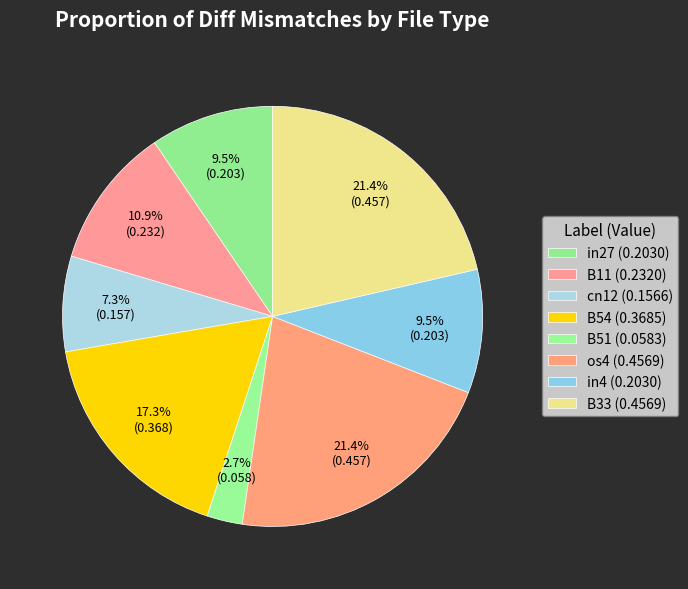

Does B33 represent more than half of the total?

No